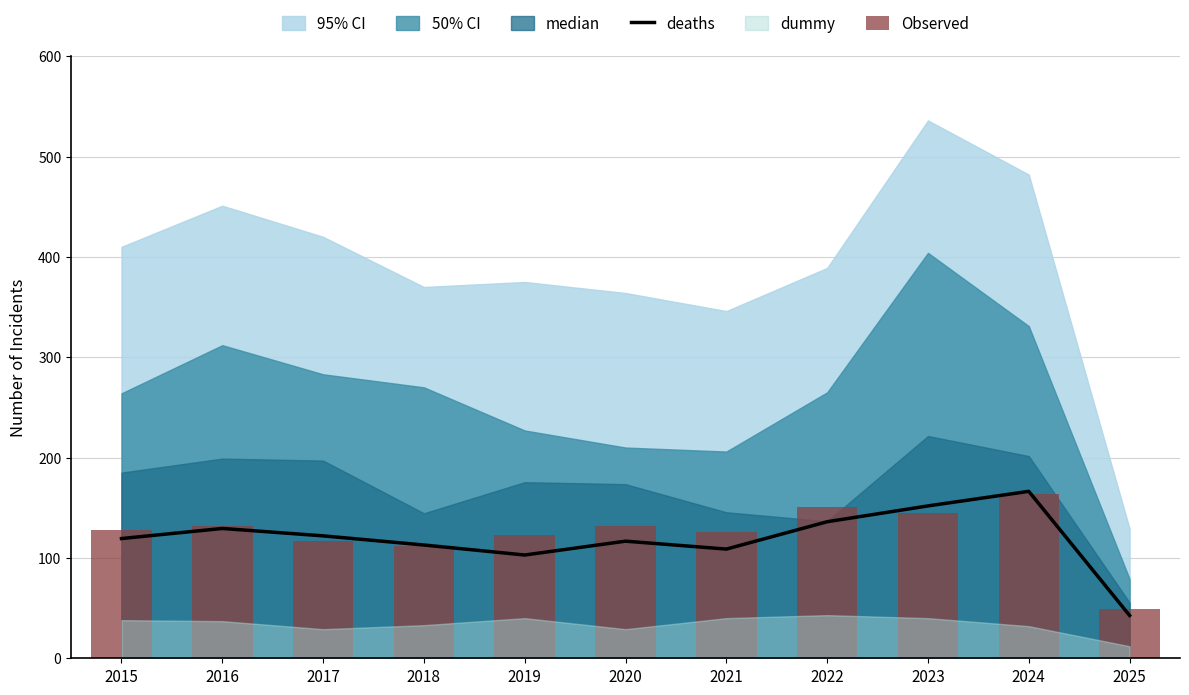

What is the difference between the second highest and minimum values in the deaths series?

109.2